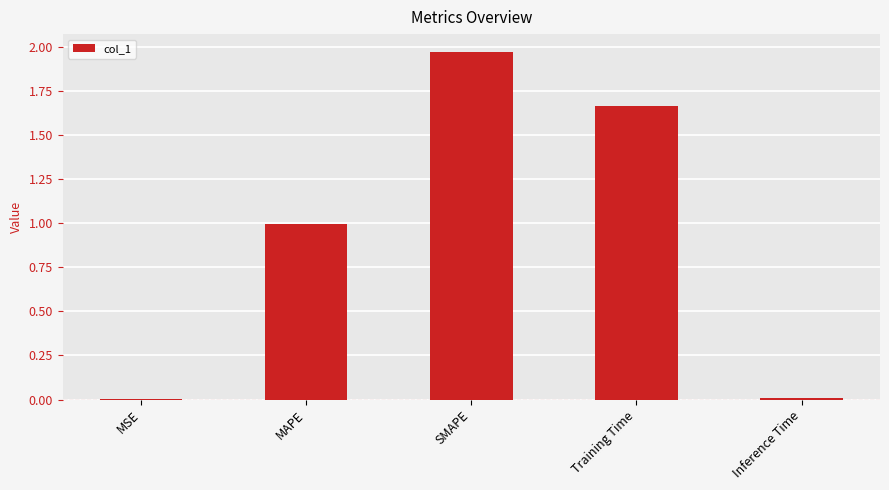

What is the sum of all values?

4.6